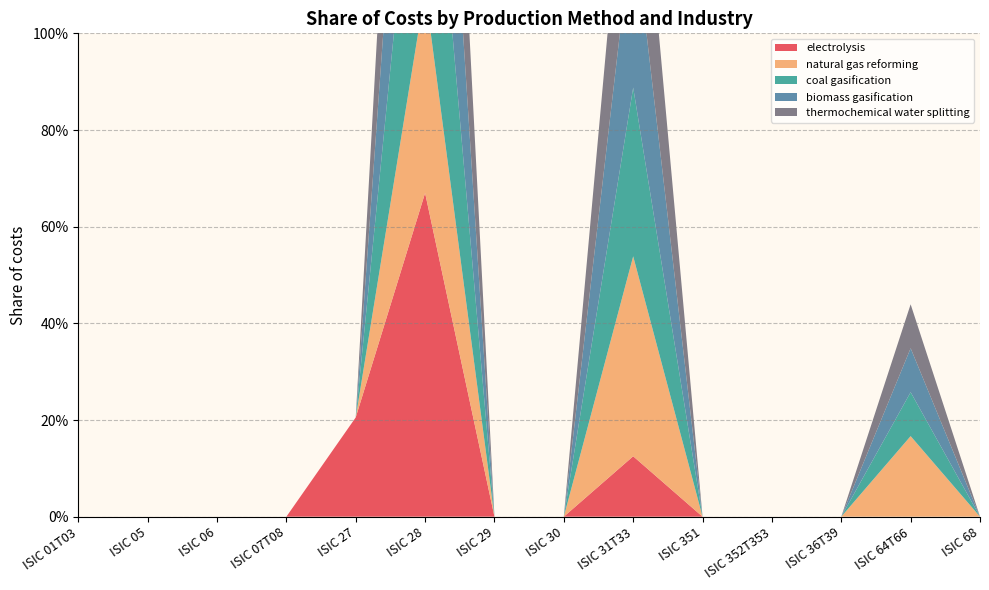

Reading left to right, what are all the values shown in this chart?

electrolysis: ISIC 01T03=0.0	ISIC 05=0.0	ISIC 06=0.0	ISIC 07T08=0.0	ISIC 27=0.2	ISIC 28=0.7	ISIC 29=0.0	ISIC 30=0.0	ISIC 31T33=0.1	ISIC 351=0.0	ISIC 352T353=0.0	ISIC 36T39=0.0	ISIC 64T66=0.0	ISIC 68=0.0
natural gas reforming: ISIC 01T03=0.0	ISIC 05=0.0	ISIC 06=0.0	ISIC 07T08=0.0	ISIC 27=0.0	ISIC 28=0.4	ISIC 29=0.0	ISIC 30=0.0	ISIC 31T33=0.4	ISIC 351=0.0	ISIC 352T353=0.0	ISIC 36T39=0.0	ISIC 64T66=0.2	ISIC 68=0.0
coal gasification: ISIC 01T03=0.0	ISIC 05=0.0	ISIC 06=0.0	ISIC 07T08=0.0	ISIC 27=0.0	ISIC 28=0.6	ISIC 29=0.0	ISIC 30=0.0	ISIC 31T33=0.3	ISIC 351=0.0	ISIC 352T353=0.0	ISIC 36T39=0.0	ISIC 64T66=0.1	ISIC 68=0.0
biomass gasification: ISIC 01T03=0.0	ISIC 05=0.0	ISIC 06=0.0	ISIC 07T08=0.0	ISIC 27=0.0	ISIC 28=0.6	ISIC 29=0.0	ISIC 30=0.0	ISIC 31T33=0.3	ISIC 351=0.0	ISIC 352T353=0.0	ISIC 36T39=0.0	ISIC 64T66=0.1	ISIC 68=0.0
thermochemical water splitting: ISIC 01T03=0.0	ISIC 05=0.0	ISIC 06=0.0	ISIC 07T08=0.0	ISIC 27=0.0	ISIC 28=0.6	ISIC 29=0.0	ISIC 30=0.0	ISIC 31T33=0.3	ISIC 351=0.0	ISIC 352T353=0.0	ISIC 36T39=0.0	ISIC 64T66=0.1	ISIC 68=0.0